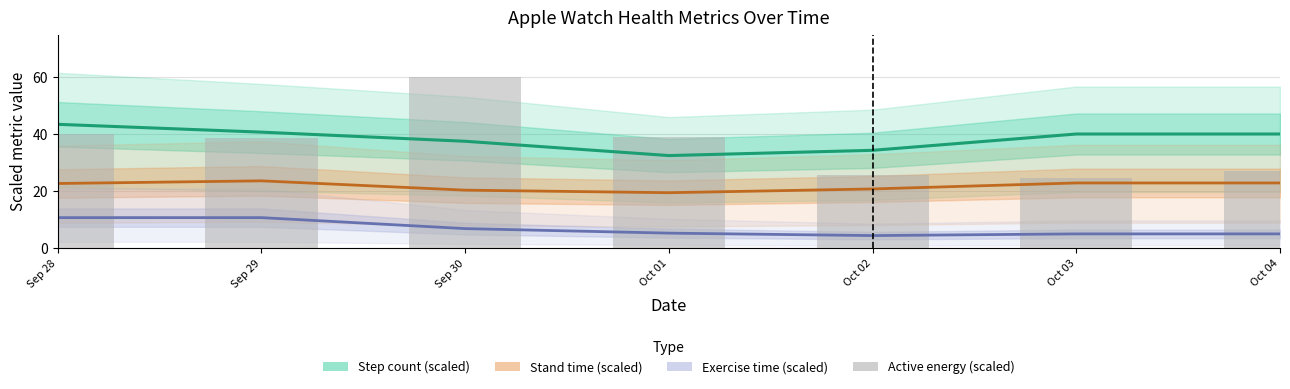

Is it true that Exercise time trend equals 2.6 at Oct 03?

False